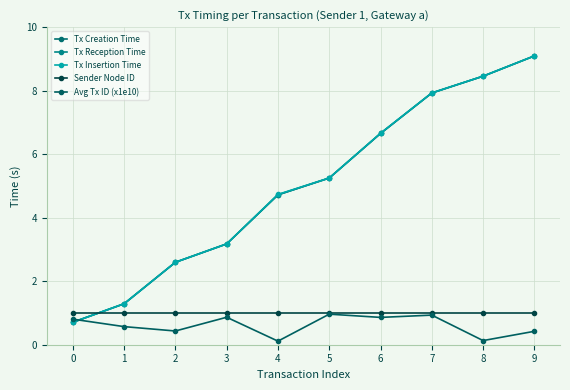

What is the value of the Avg Tx ID (x1e10) point at the 4th from the left?

0.9